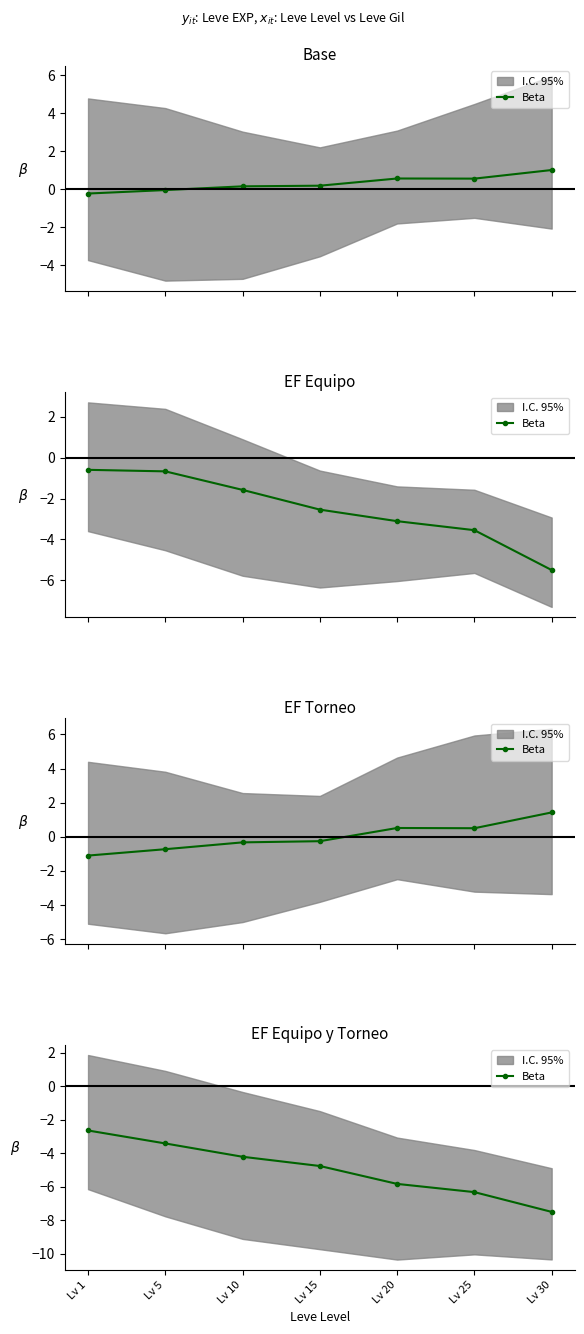

True or false: the data shows -7.5 at Lv 30.

True